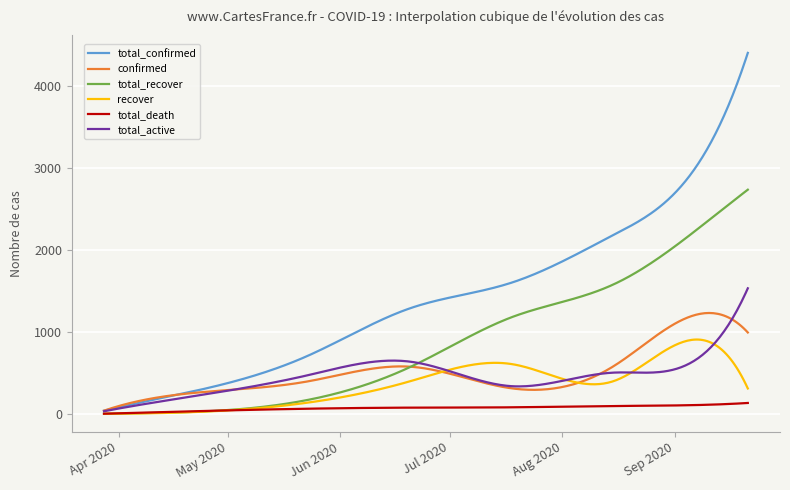

Which series has the widest spread of values?

total_confirmed